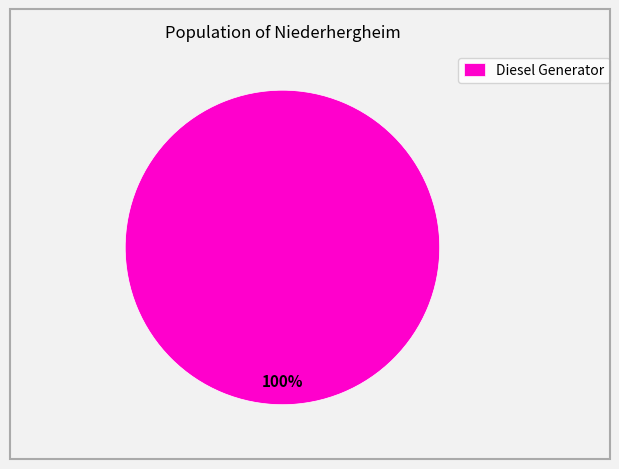

True or false: Diesel Generator accounts for 90% of the total.

False